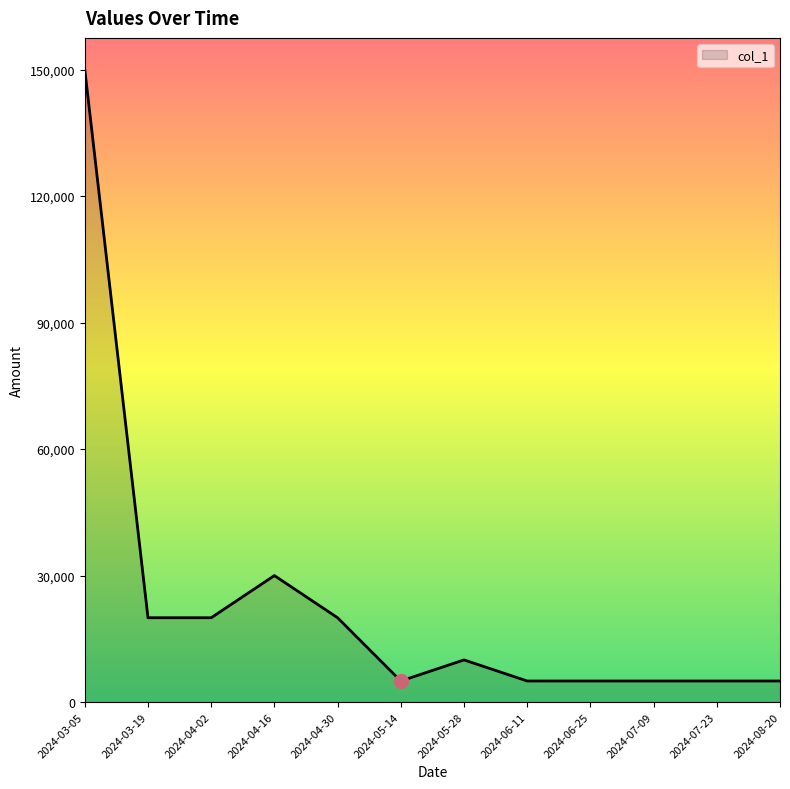

True or false: there are more than 0 points higher than both neighbors.

True